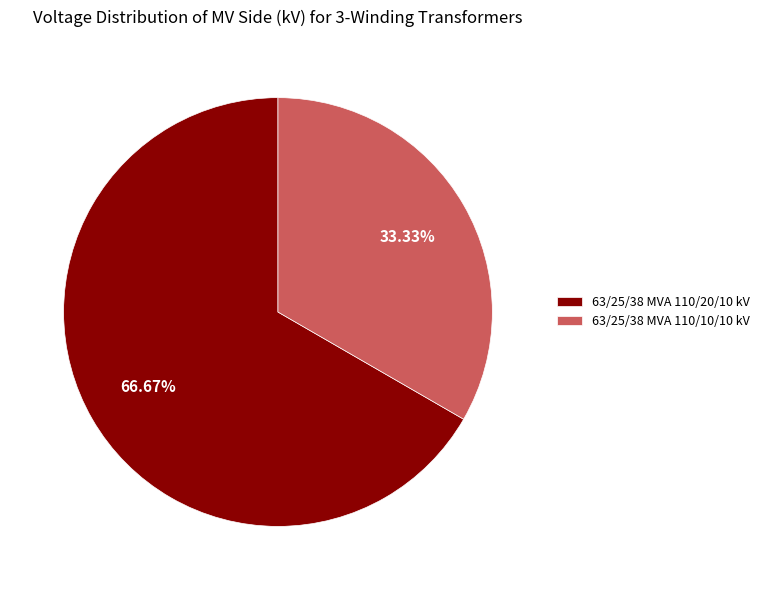

To the nearest percent, what is the average slice percentage?

50%